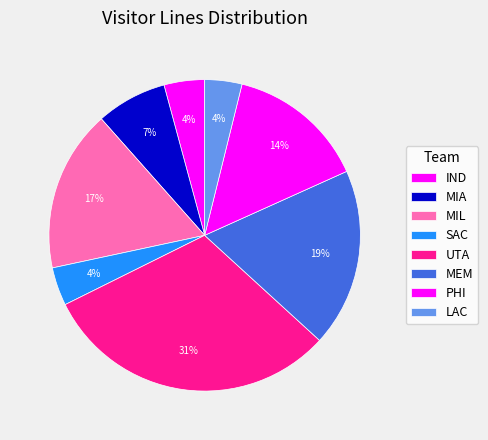

To the nearest percent, what is the combined percentage of MIA and PHI?

22%